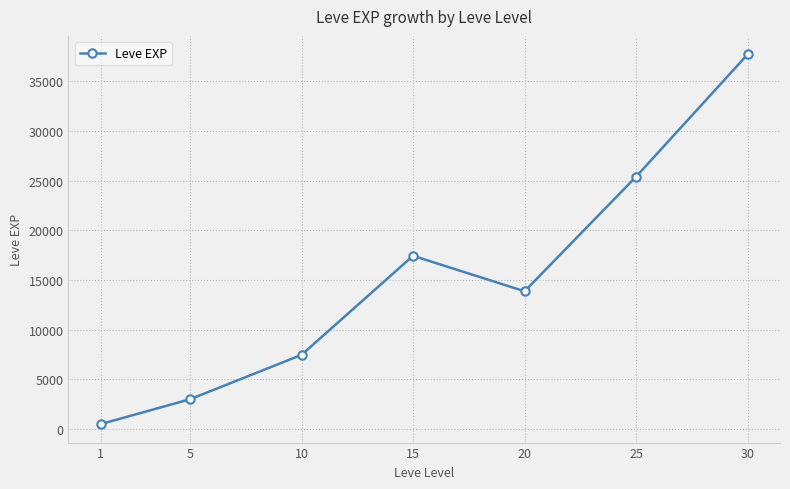

What is the change in value from 25 to 30?

+12305.0